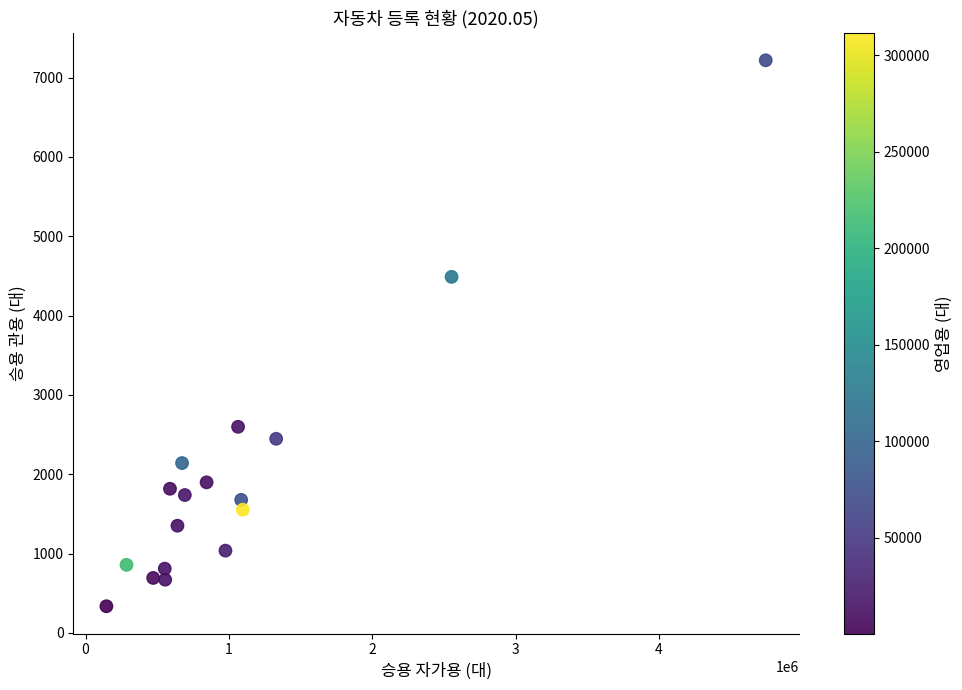

What is the range of X values (max minus min)?

4600830